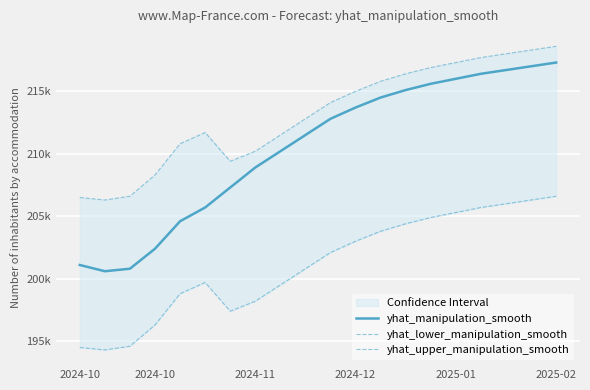

Reading left to right, transcribe all the data shown in this chart.

yhat_manipulation_smooth: 201100	200600	200800	202400	204600	205700	207300	208900	210200	211500	212800	213700	214500	215100	215600	216000	216400	216700	217000	217300
yhat_lower_manipulation_smooth: 194500	194300	194600	196300	198800	199700	197400	198200	199500	200800	202100	203000	203800	204400	204900	205300	205700	206000	206300	206600
yhat_upper_manipulation_smooth: 206500	206300	206600	208300	210800	211700	209400	210200	211500	212800	214100	215000	215800	216400	216900	217300	217700	218000	218300	218600